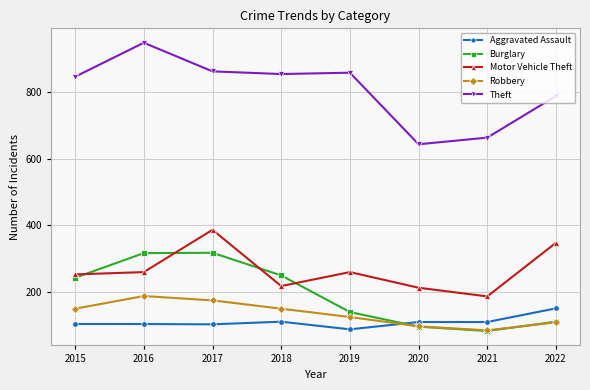

What is the difference between the maximum and minimum values in the Motor Vehicle Theft series?

200